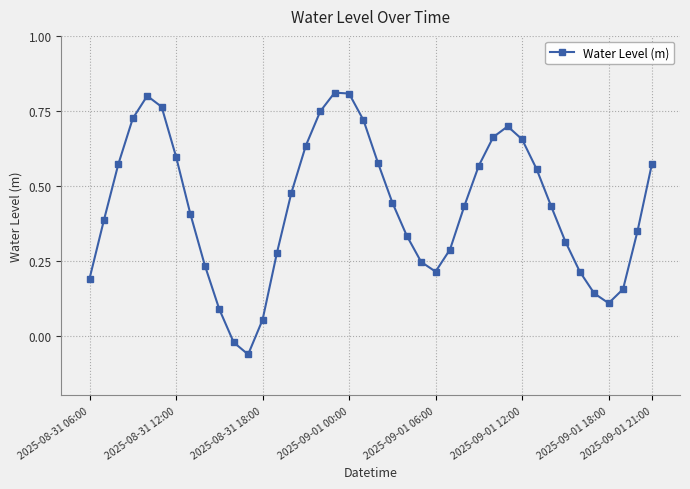

True or false: the data has more than 0 interior local peaks.

True